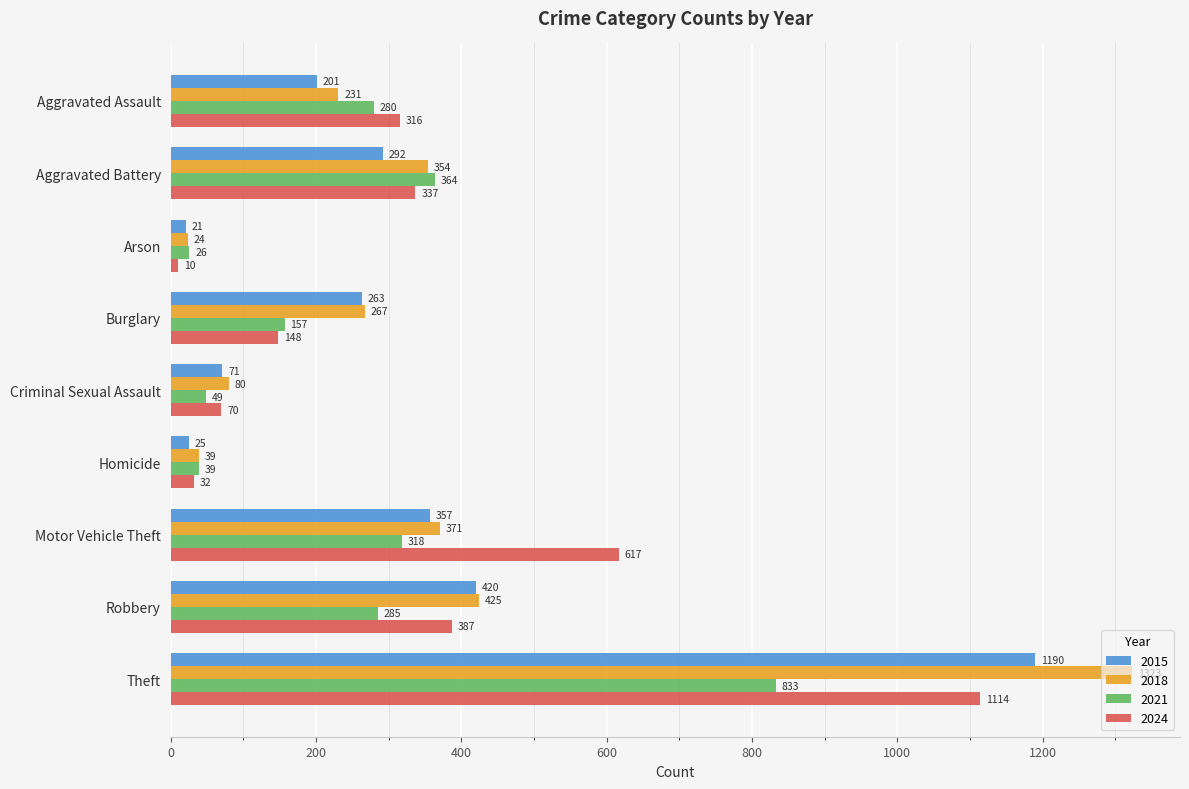

Where is 2018 nearest to the value 673?

Robbery